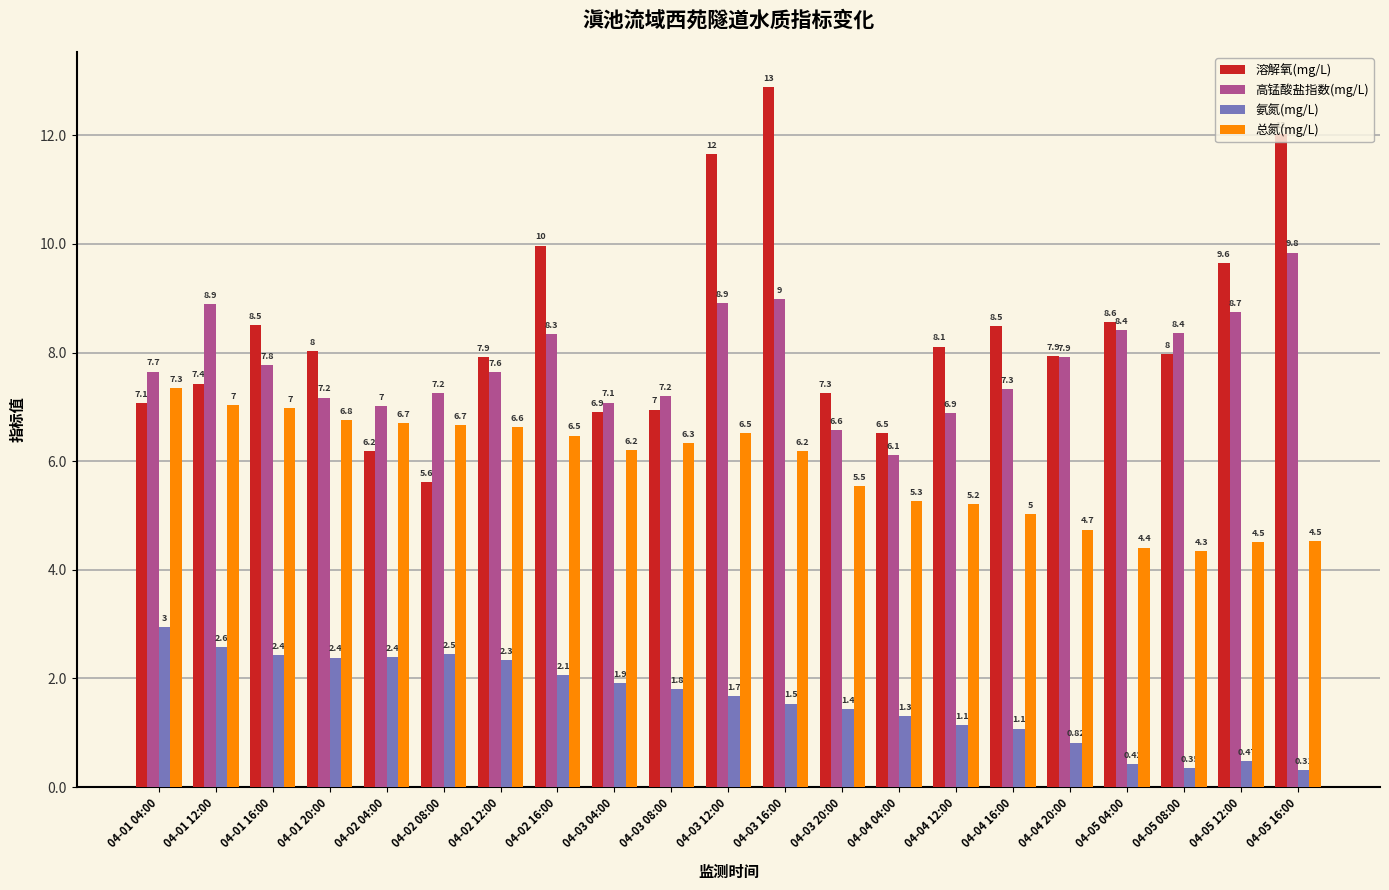

What is the approximate value of 溶解氧(mg/L) at 04-03 20:00?

7.3